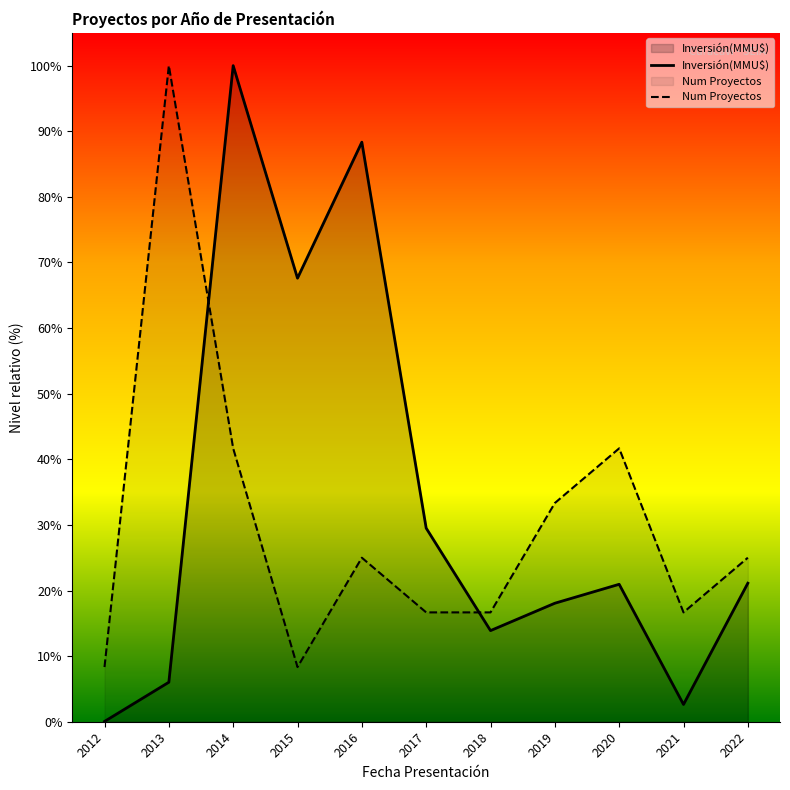

After their last crossing, which series has the higher values: Inversión(MMU$) or Num Proyectos?

Num Proyectos